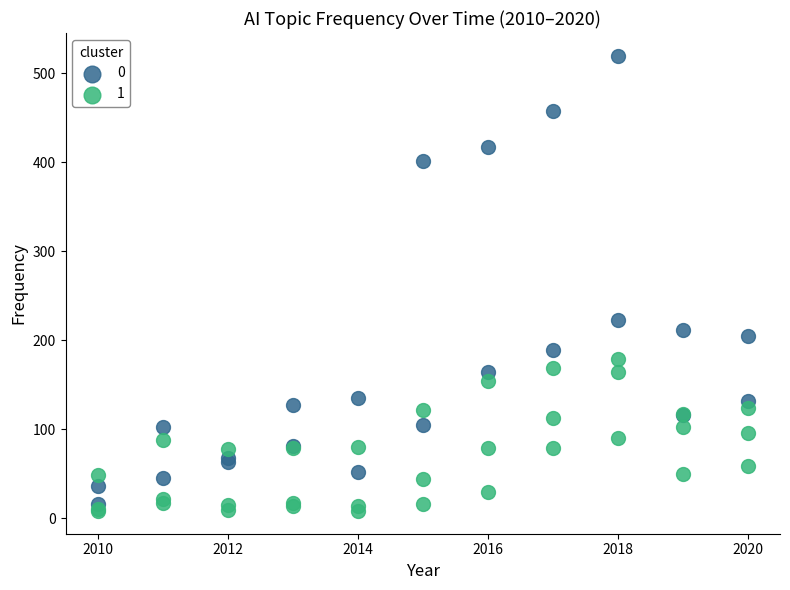

Which series has the largest Y range (max minus min)?

0